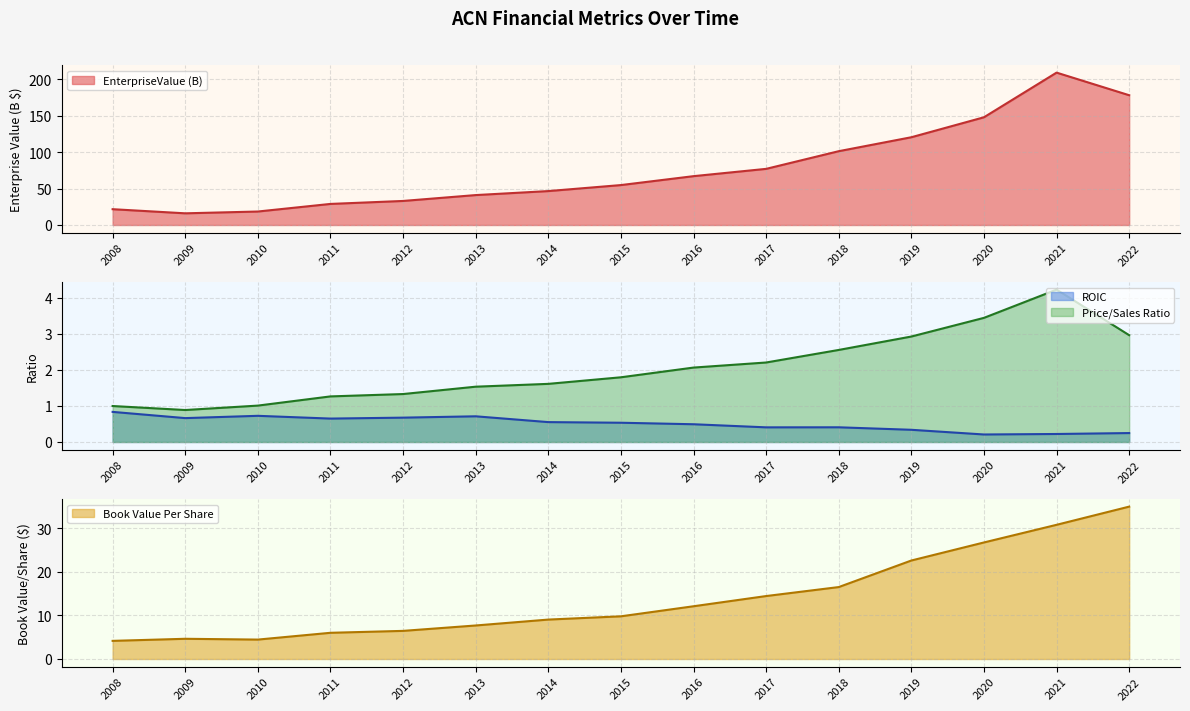

What is the value of the roic point at the 13th from the left?

0.2